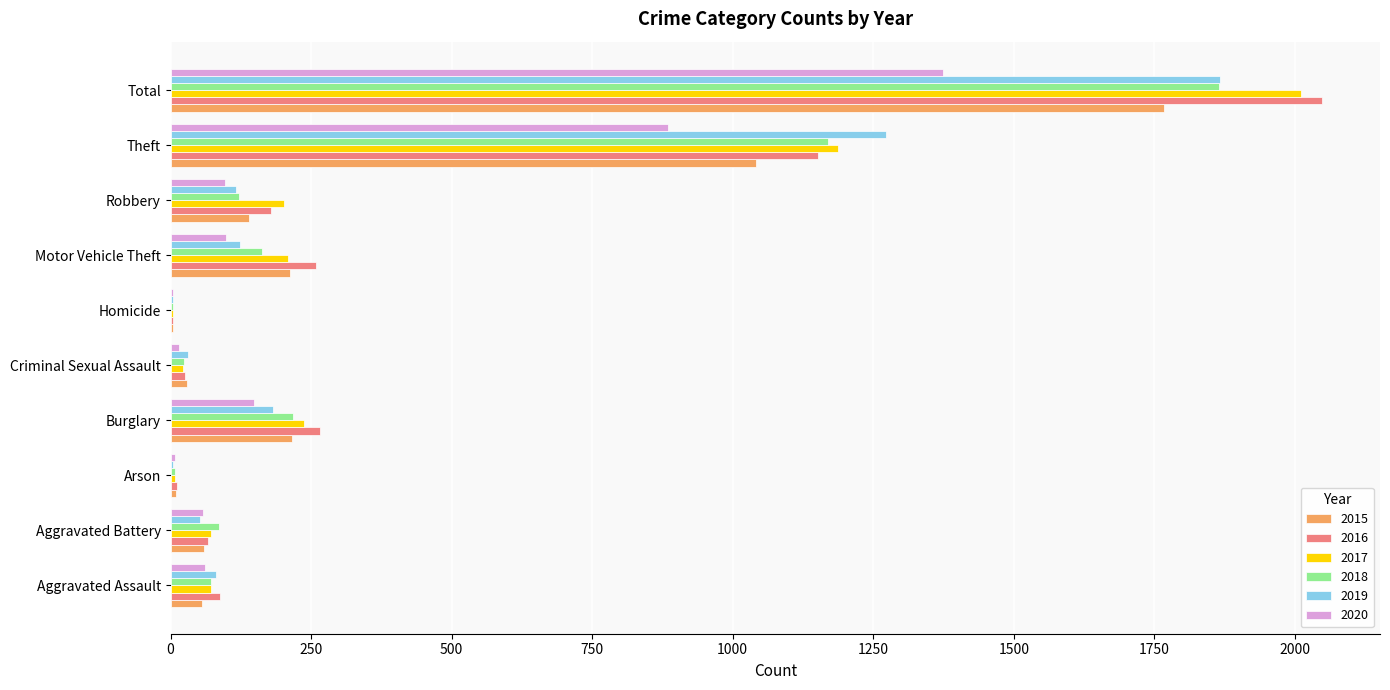

What is the maximum value shown in the chart?

2049